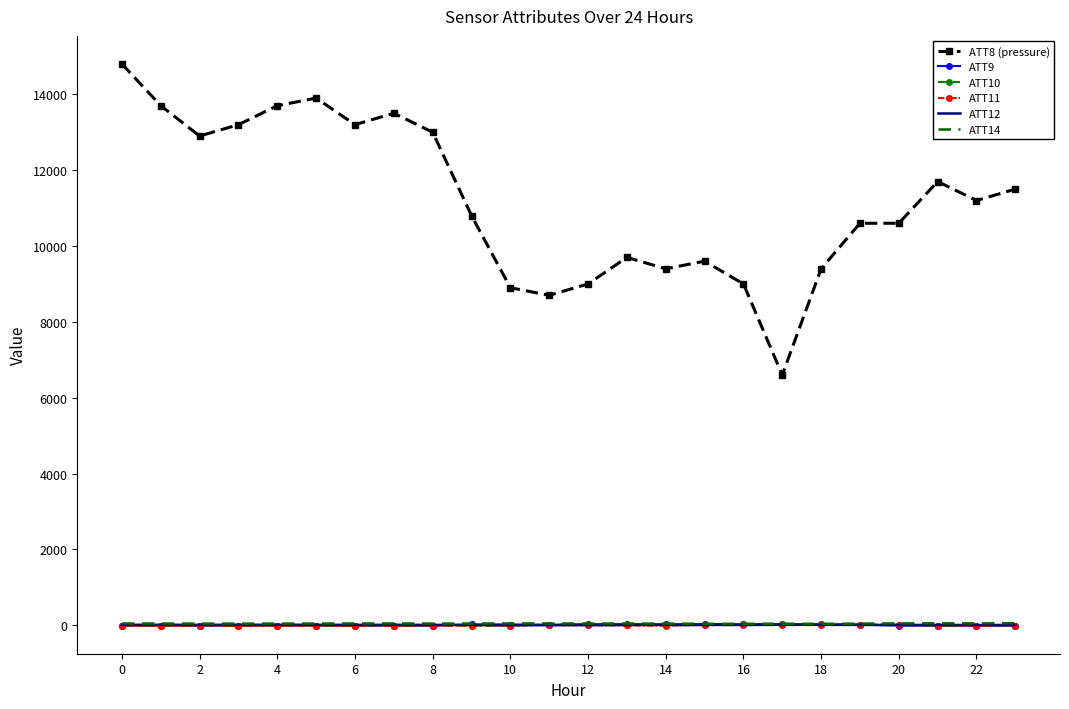

What is the maximum value shown in the chart?

14800.0